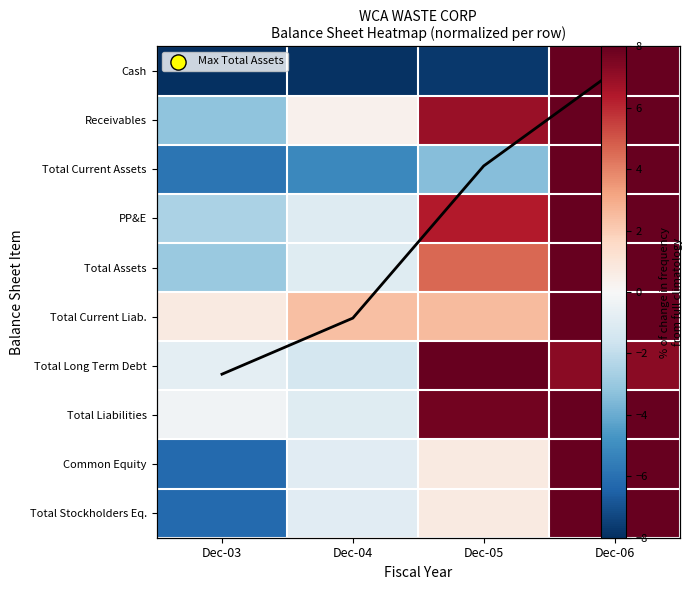

How many positive values does the Receivables series have?

3